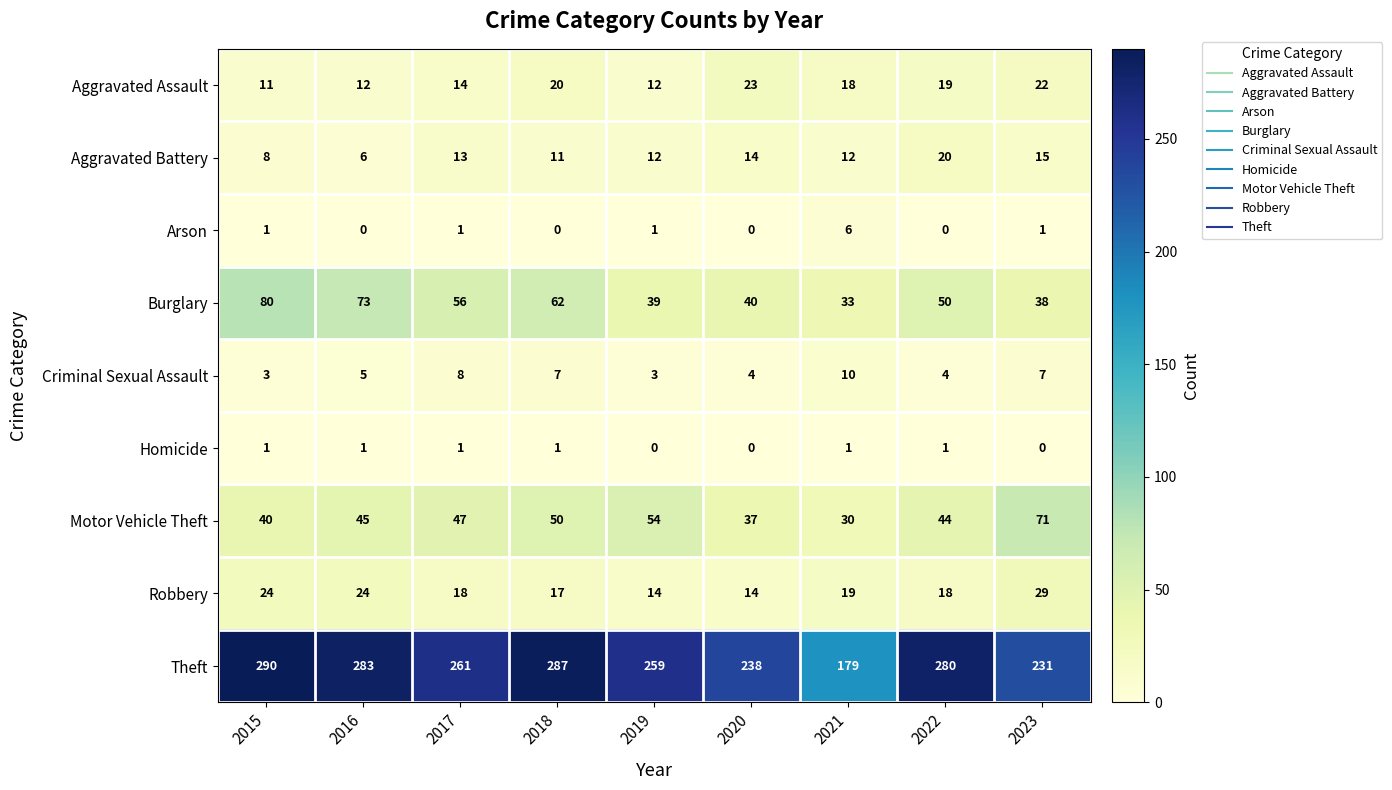

Which series has the largest total across all categories?

Theft